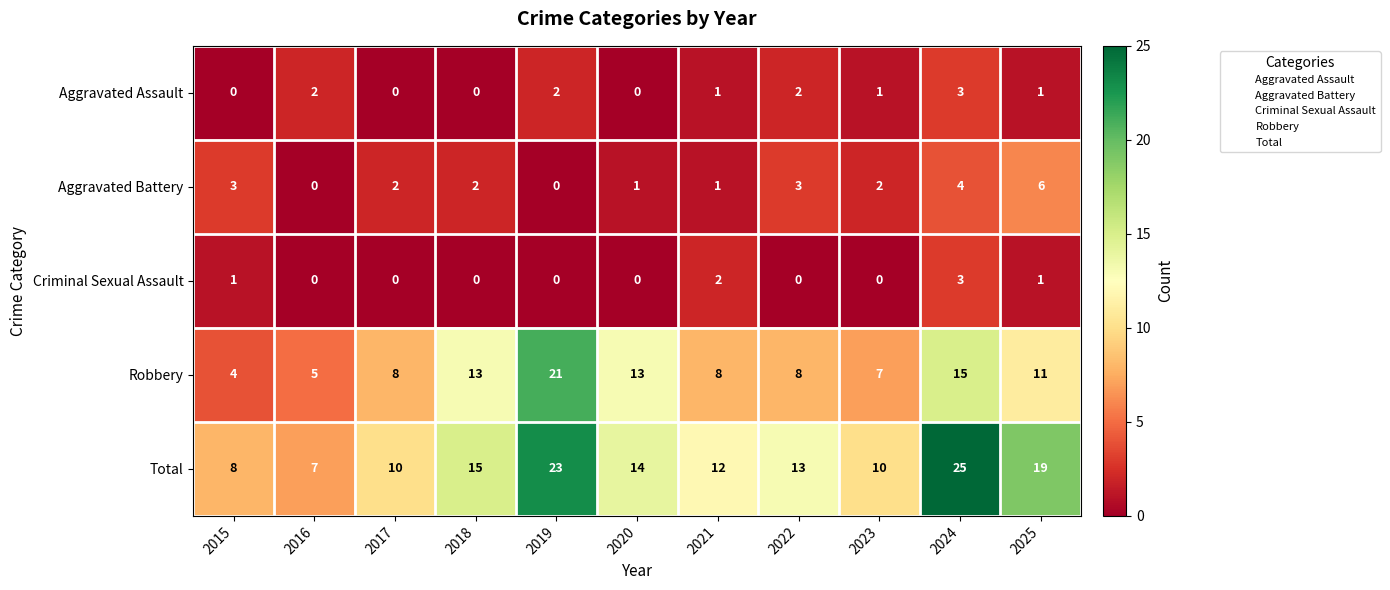

The value of Aggravated Battery at 2024 is 4. True or false?

True